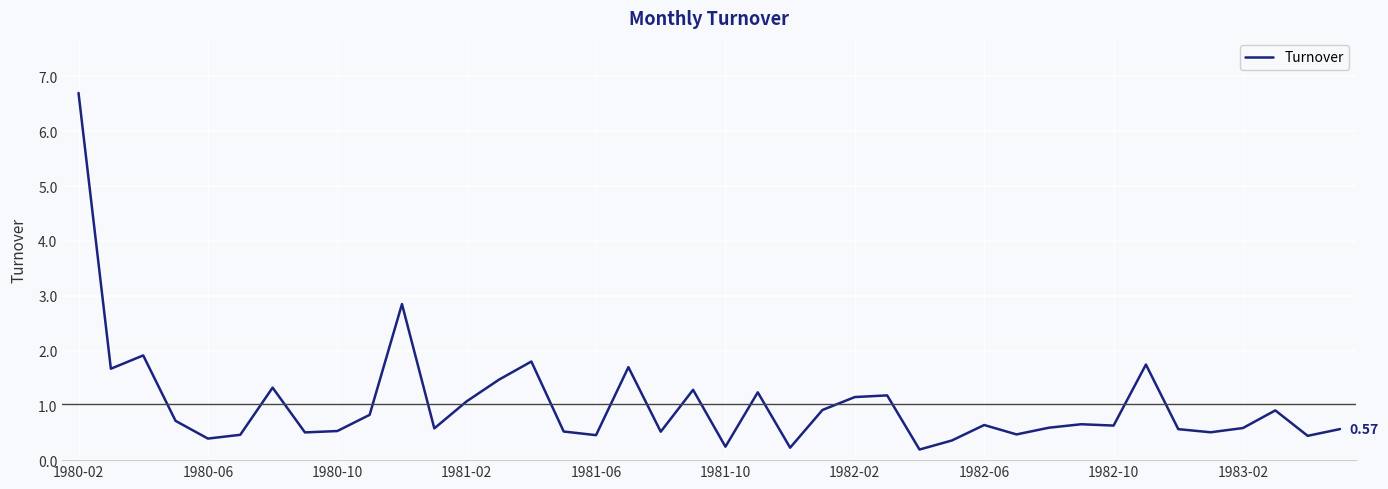

Is this an area chart (filled region under the line)?

No